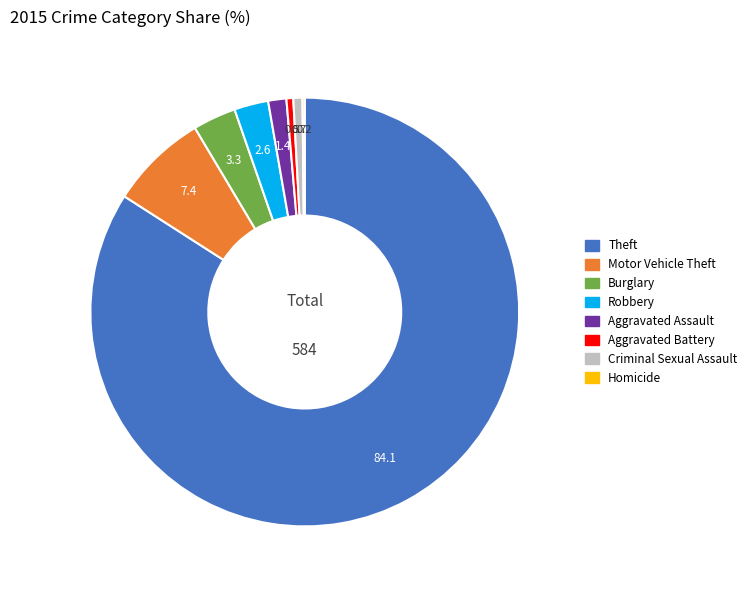

Does any single category account for the majority?

Yes